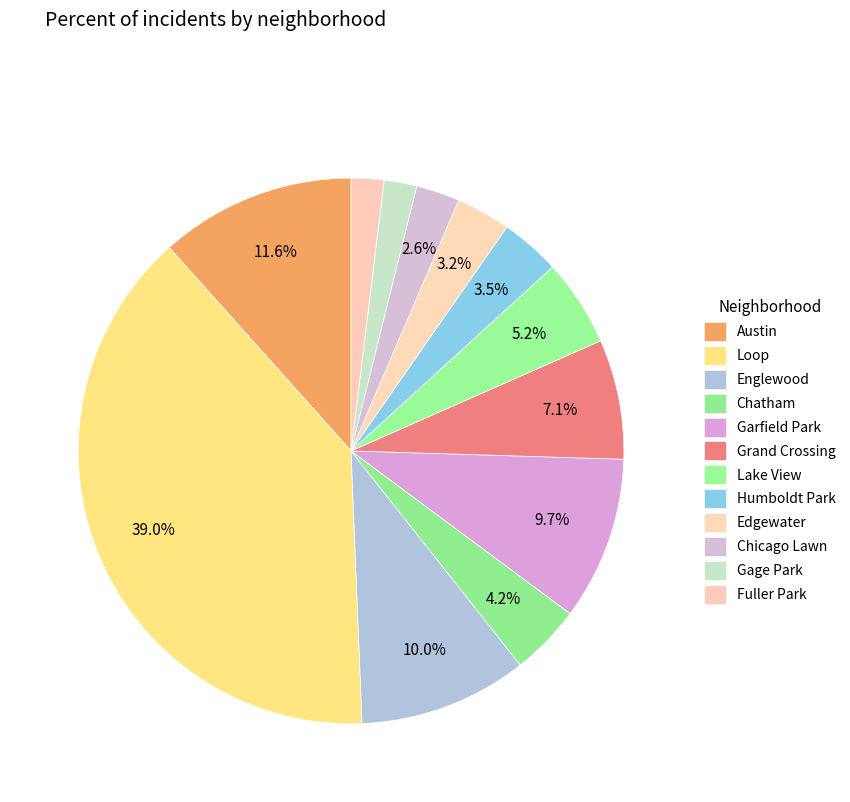

Does any single category account for the majority?

No